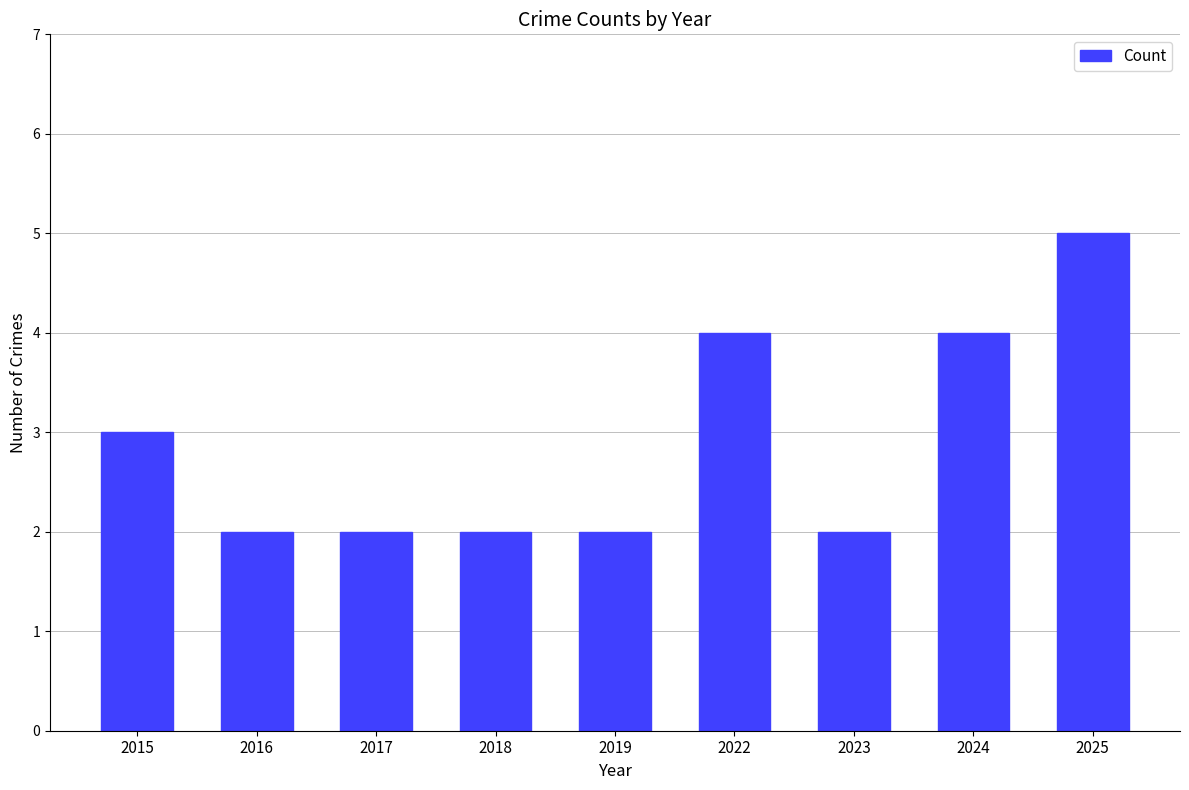

What is the greatest value displayed?

5